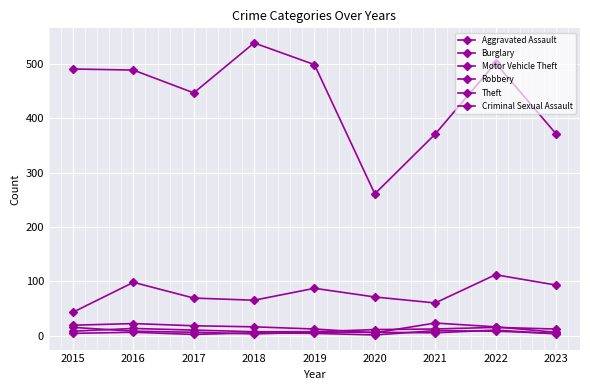

What is the approximate value of Burglary at 2018, to the nearest 10?

20